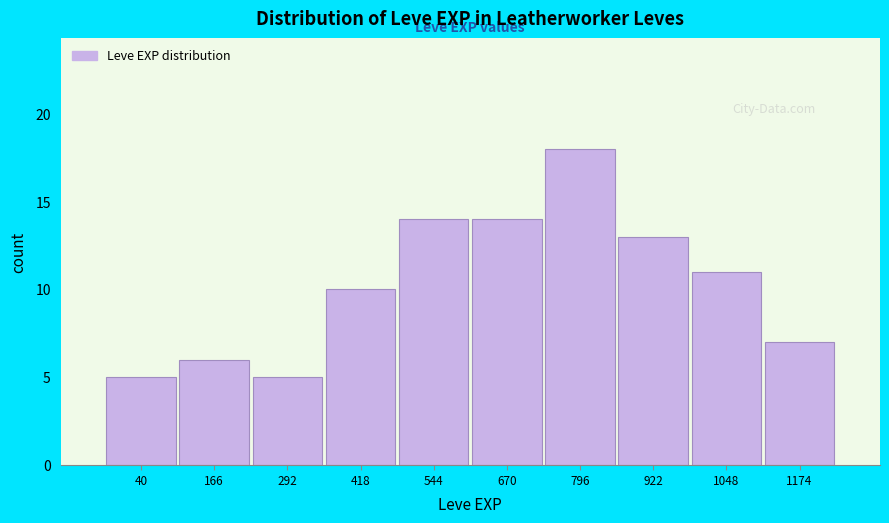

Reading right to left, what are all the values shown in this chart?

1174=7	1048=11	922=13	796=18	670=14	544=14	418=10	292=5	166=6	40=5